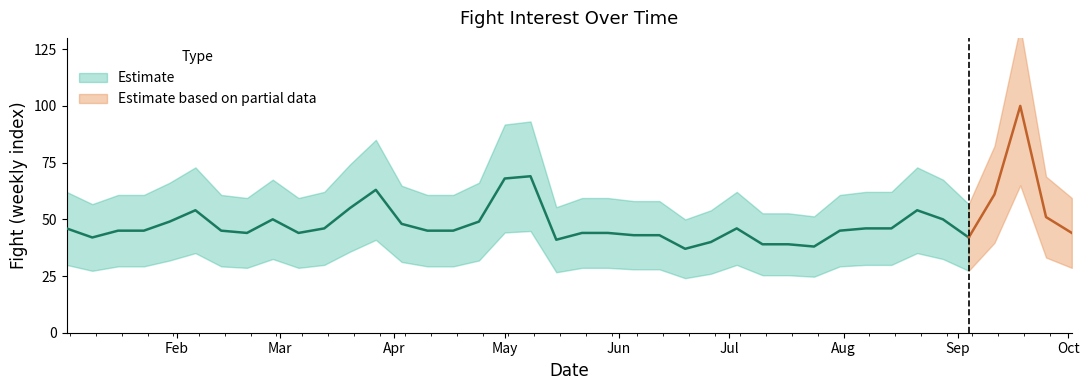

What is the minimum value shown in the chart?

37